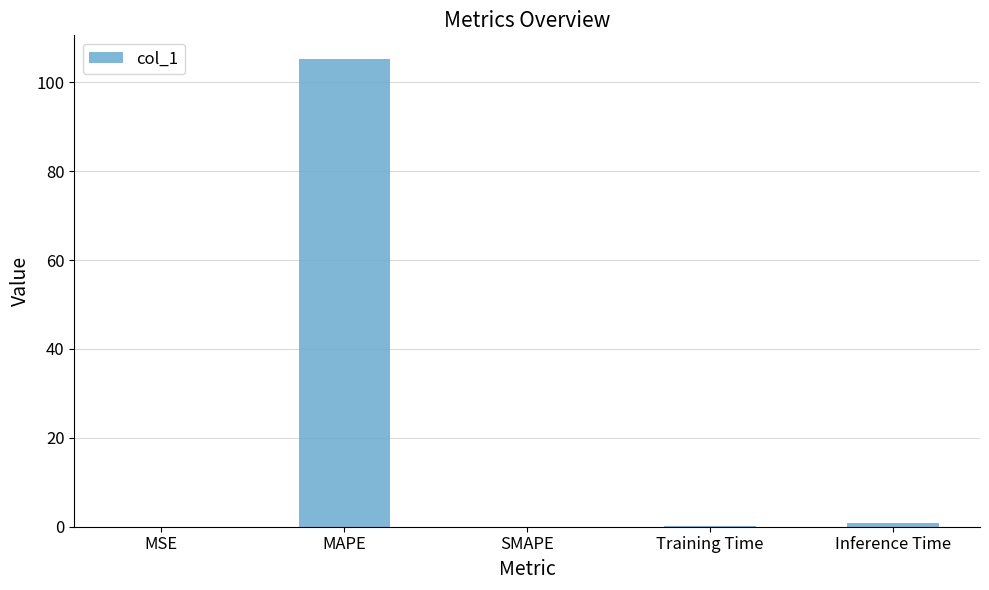

Which has a higher value, SMAPE or MAPE?

MAPE